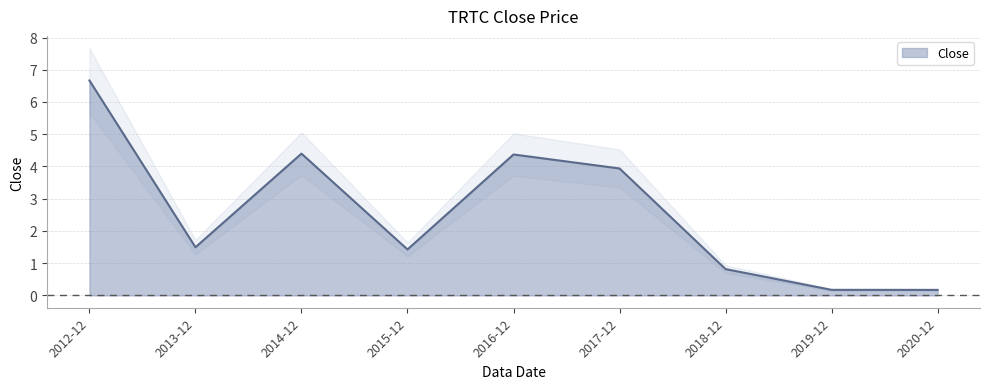

Reading left to right, transcribe all the data shown in this chart.

6.7	1.5	4.4	1.4	4.4	3.9	0.8	0.2	0.2